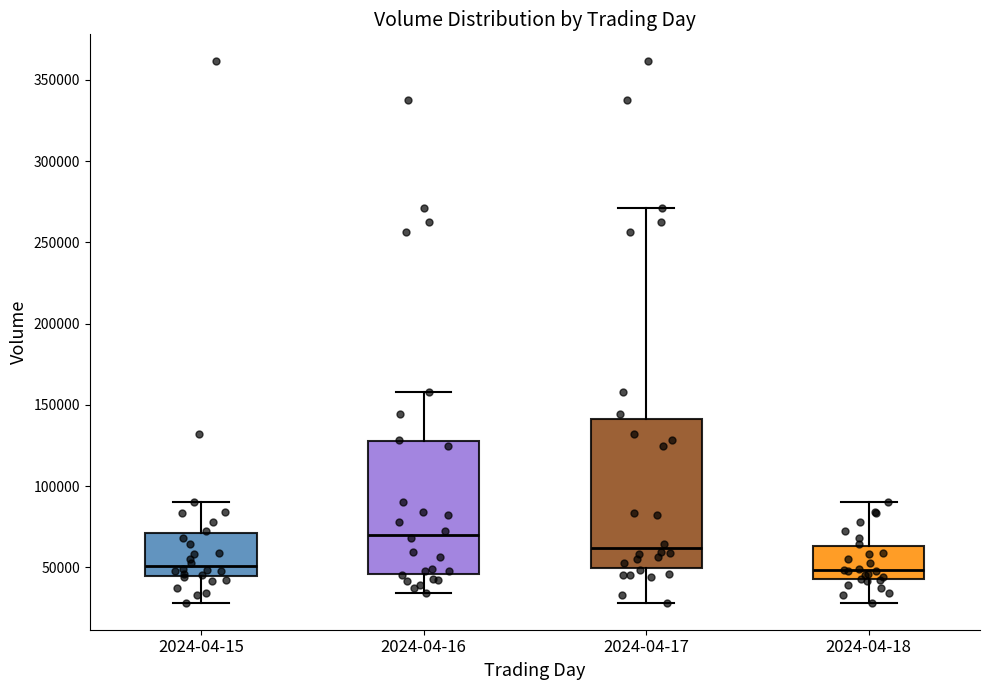

Where does the lower whisker of the box for 2024-04-17 end on the y-axis? The values are not printed on the chart, so give them approximately, as read against the axis.

30000